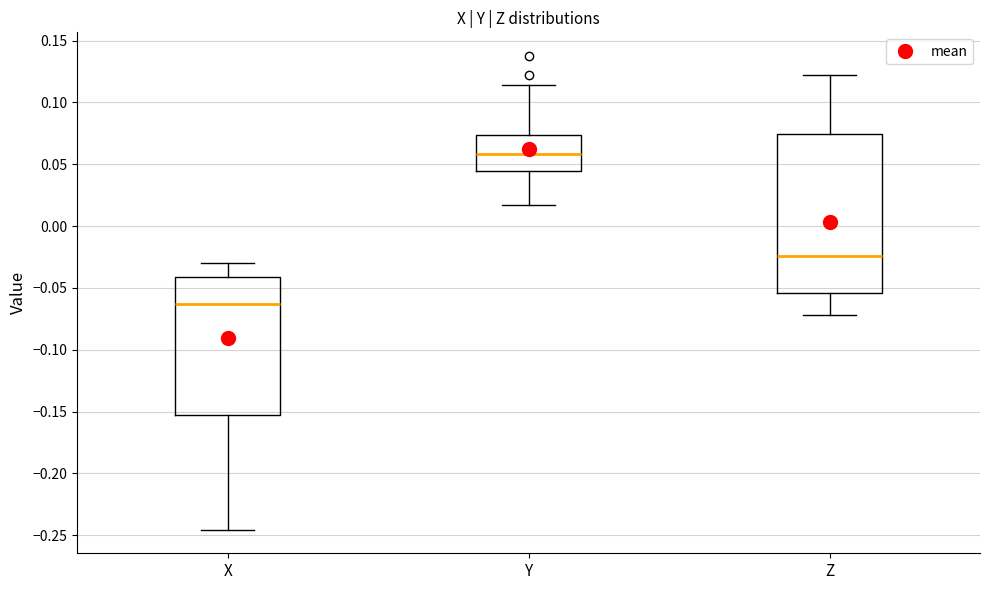

Which box's median line is the highest?

Y